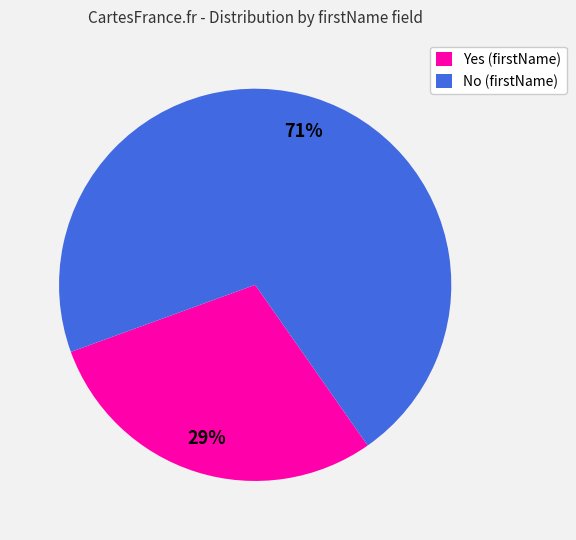

Count the number of slices in the pie.

2